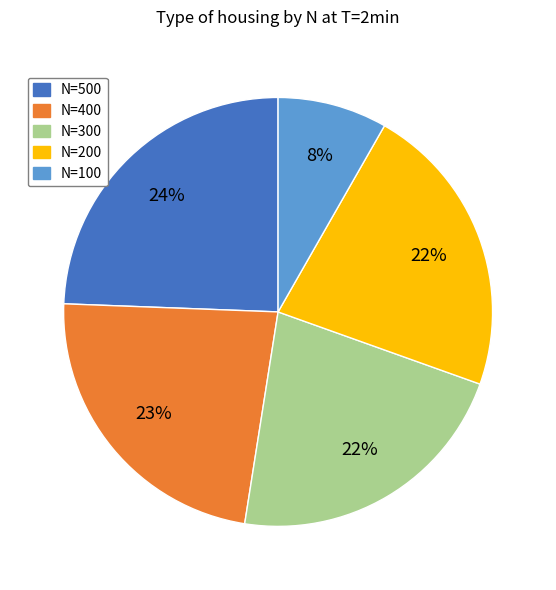

How many segments does this pie chart have?

5